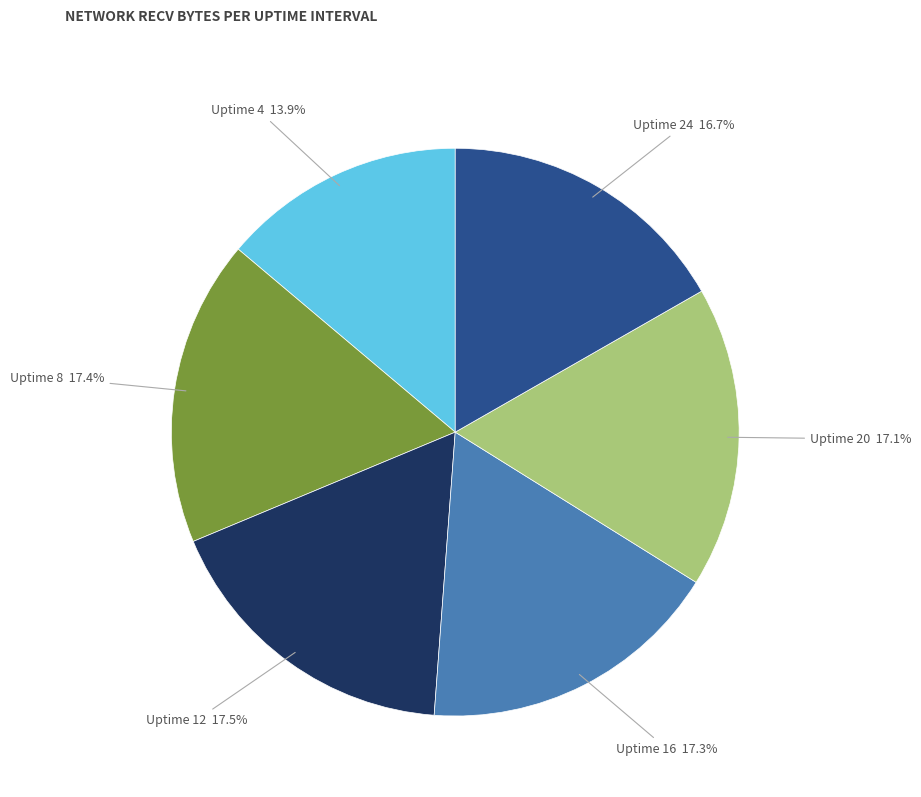

Does Uptime 16 represent more than half of the total?

No